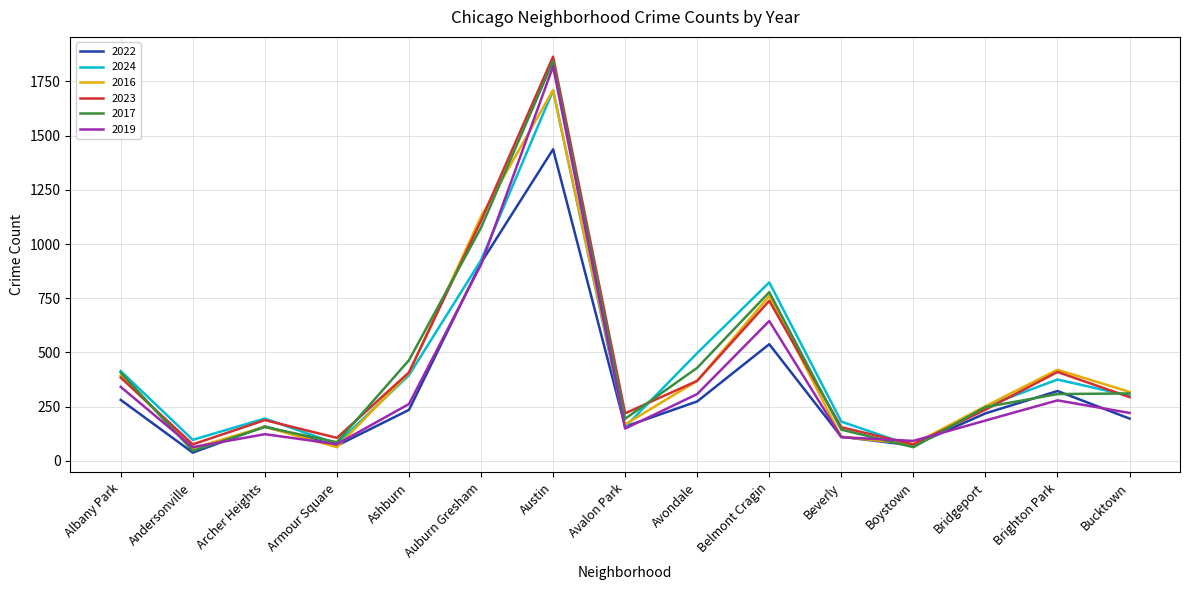

What is the maximum value for 2017?

1843